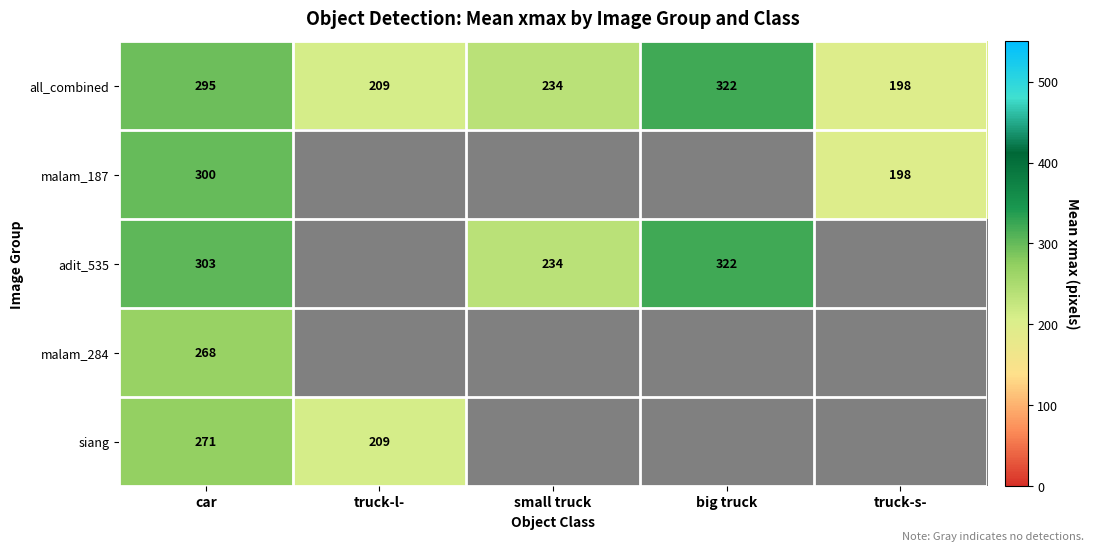

At which label does all_combined reach its minimum?

truck-s-